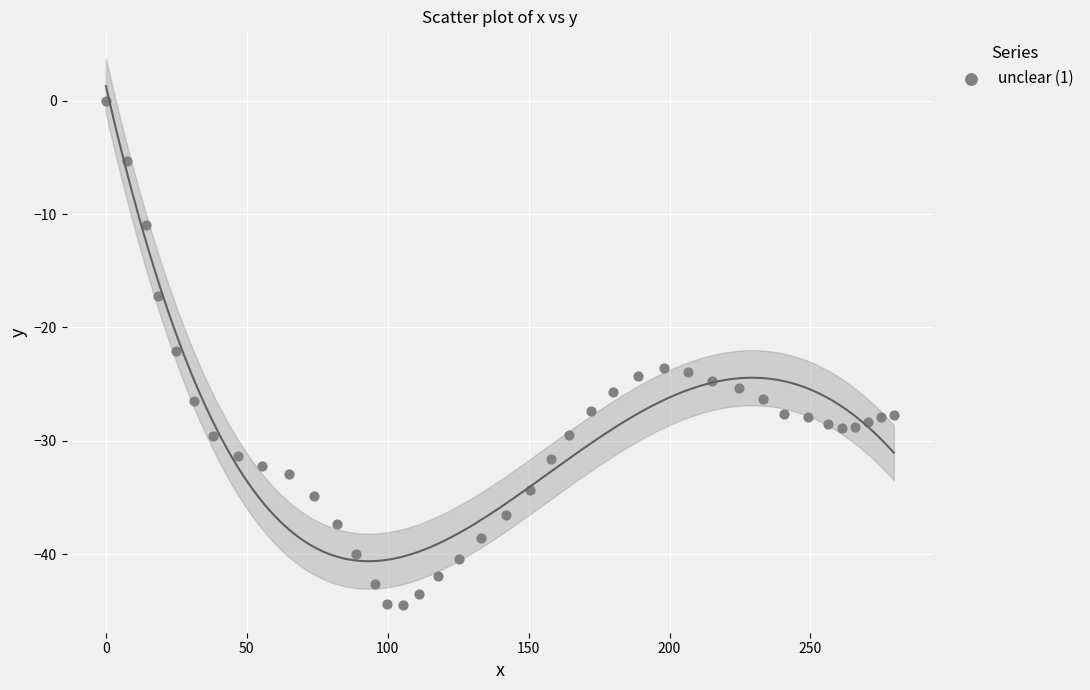

What is the range of X values (max minus min)?

279.6